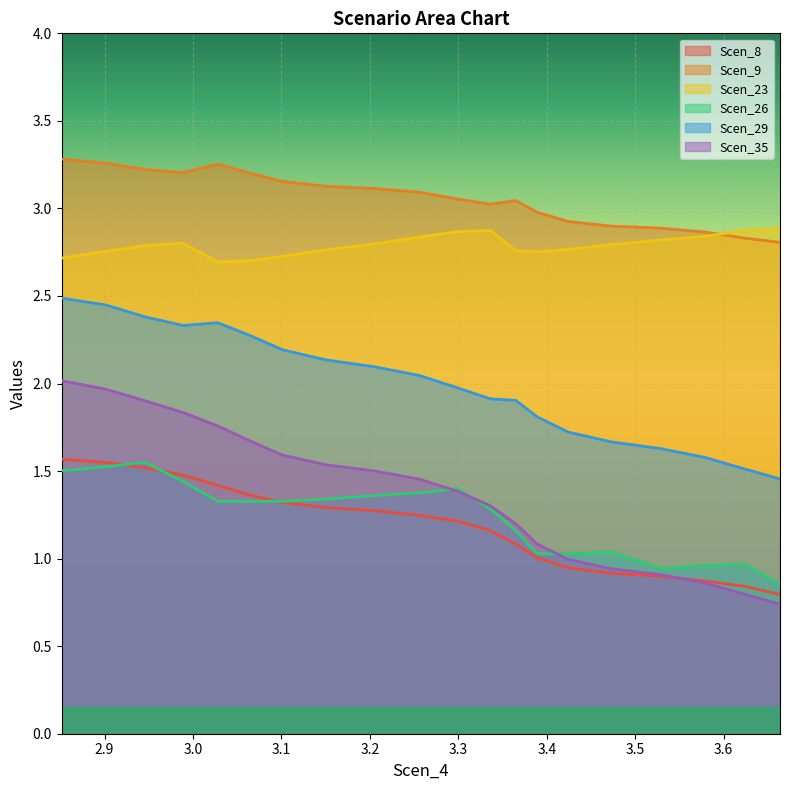

How many lines are shown in the chart?

6